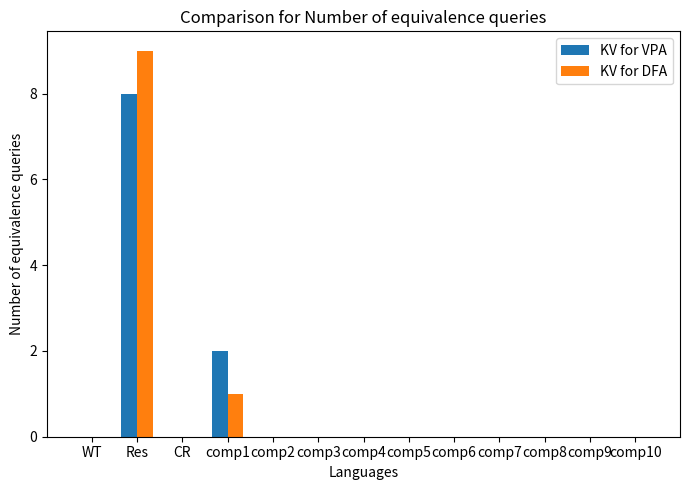

The KV for DFA series shows 0 at comp10. True or false?

True